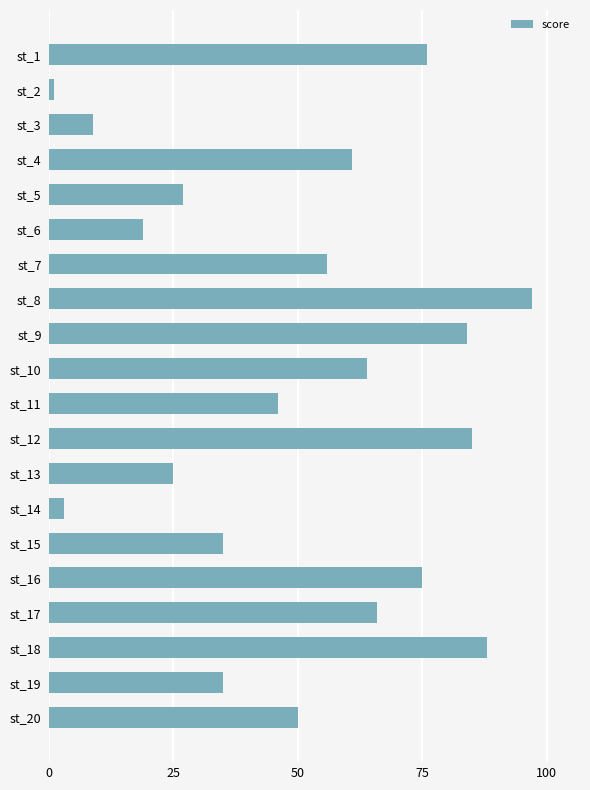

Which category has the highest value across all series?

st_8